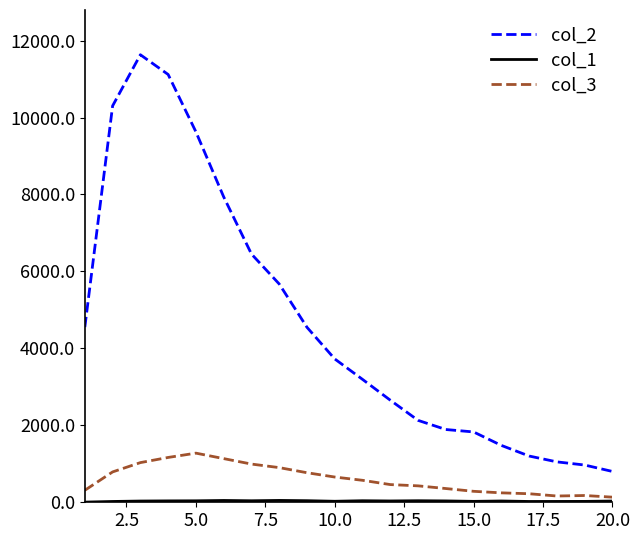

True or false: col_2 and col_3 cross at least once.

False